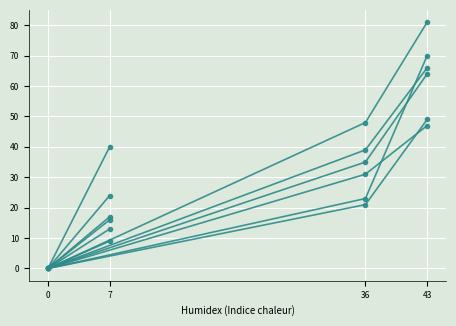

Count the number of data series in this chart.

6